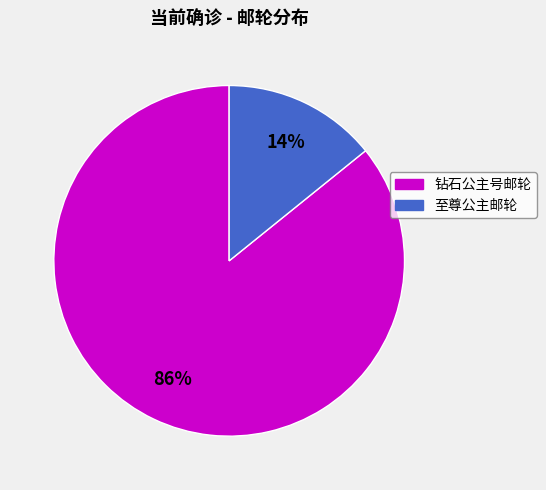

Rank the categories by value from lowest to highest.

至尊公主邮轮, 钻石公主号邮轮